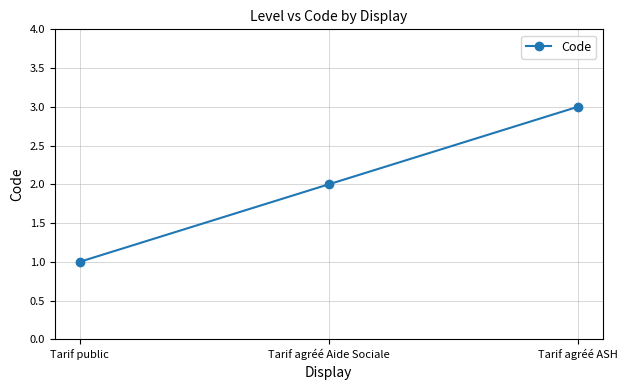

At which category does the chart reach its minimum across all series?

Tarif public